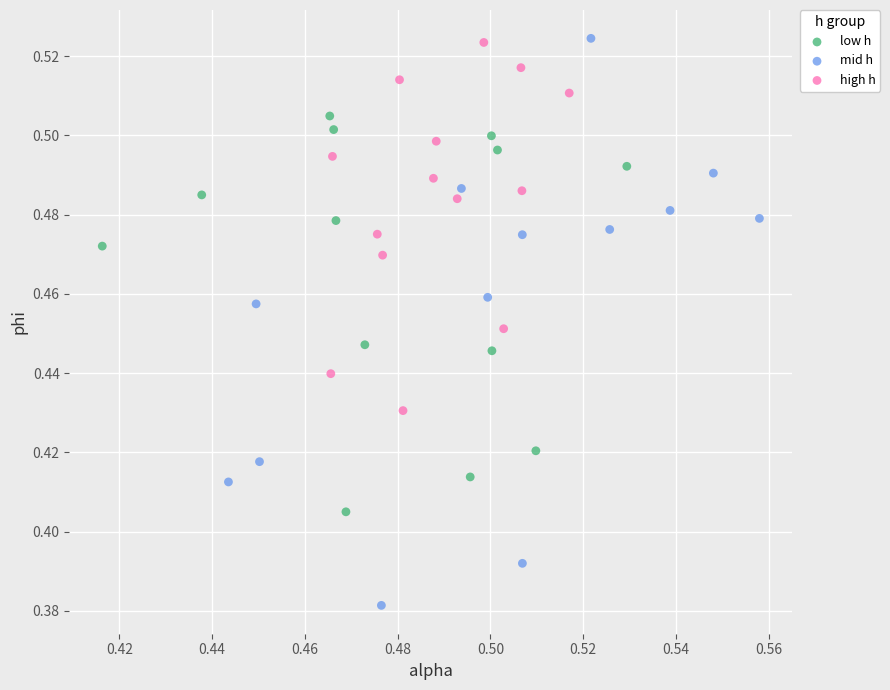

Which series has the widest spread of Y values?

mid h